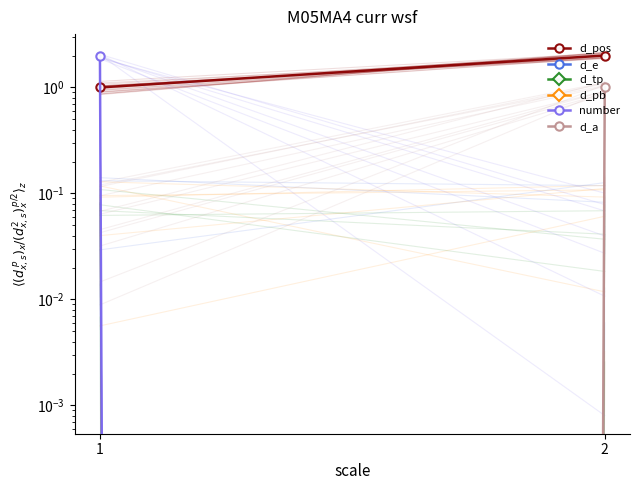

Count the number of categories in the chart.

2